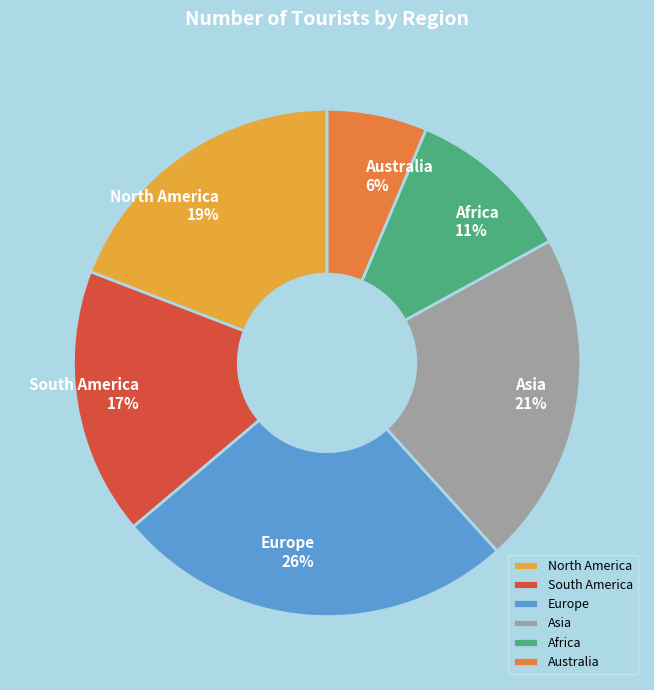

Approximately how many times larger is the value at South America compared to Europe?

0.7